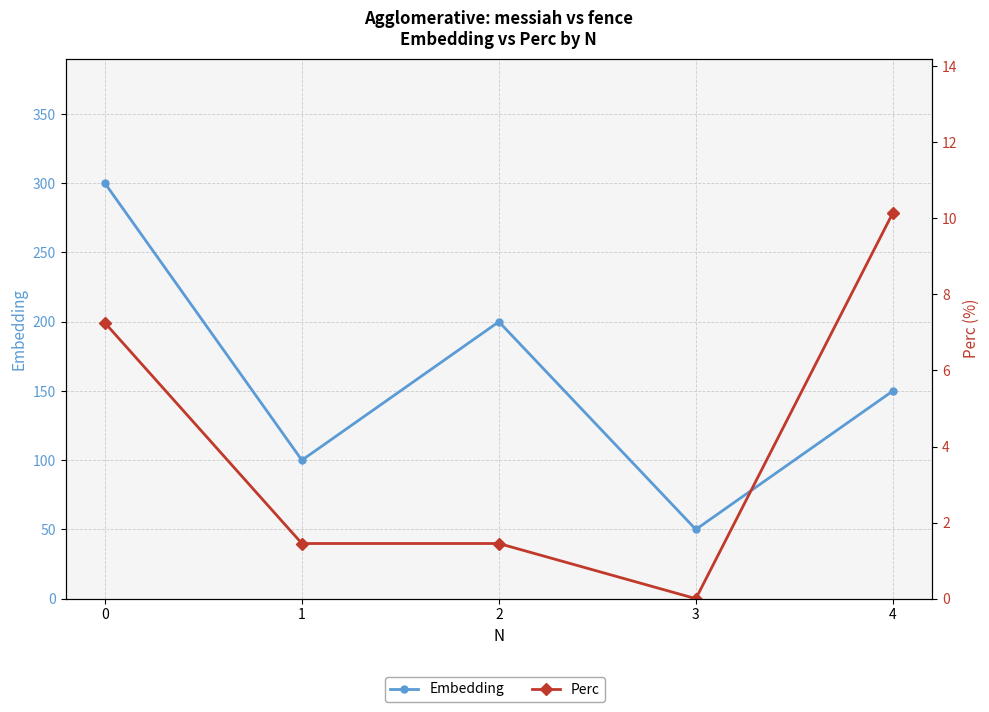

Reading right to left, transcribe all the data shown in this chart.

Embedding: 4=150.0	3=50.0	2=200.0	1=100.0	0=300.0
Perc: 4=10.1	3=0.0	2=1.4	1=1.4	0=7.2